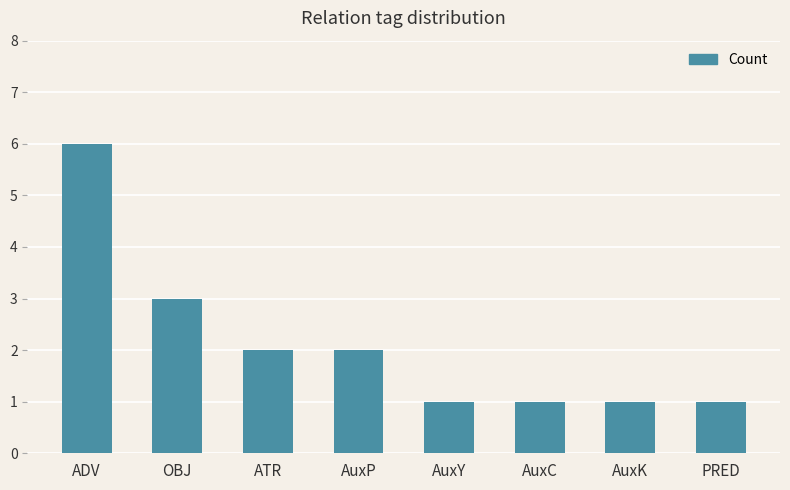

Is it true that the value at ATR is 0?

False